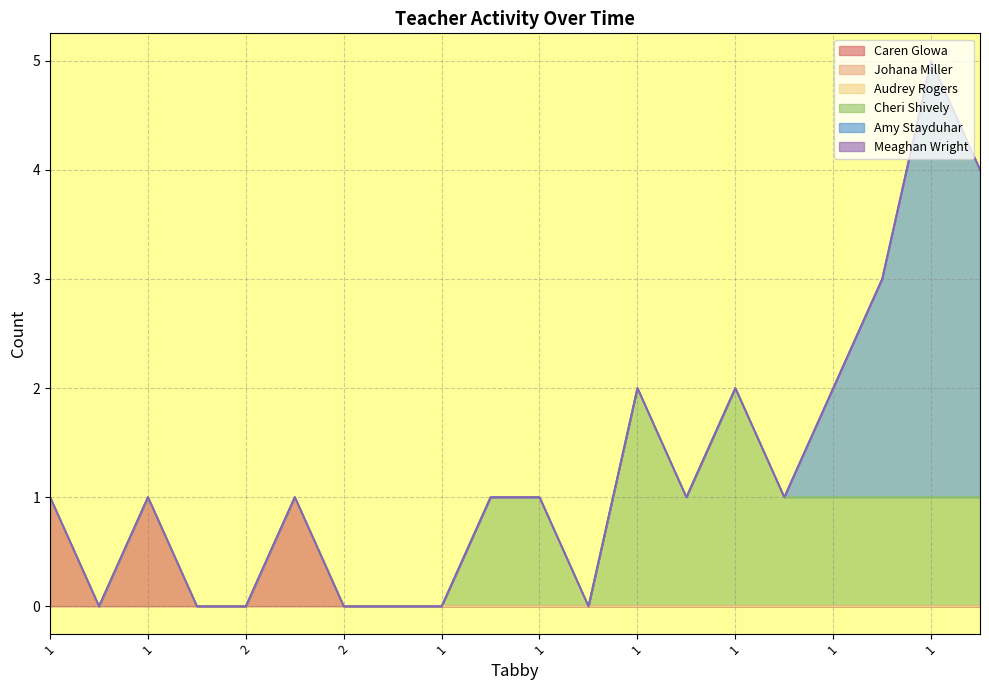

True or false: Cheri Shively and Meaghan Wright cross at least once.

False